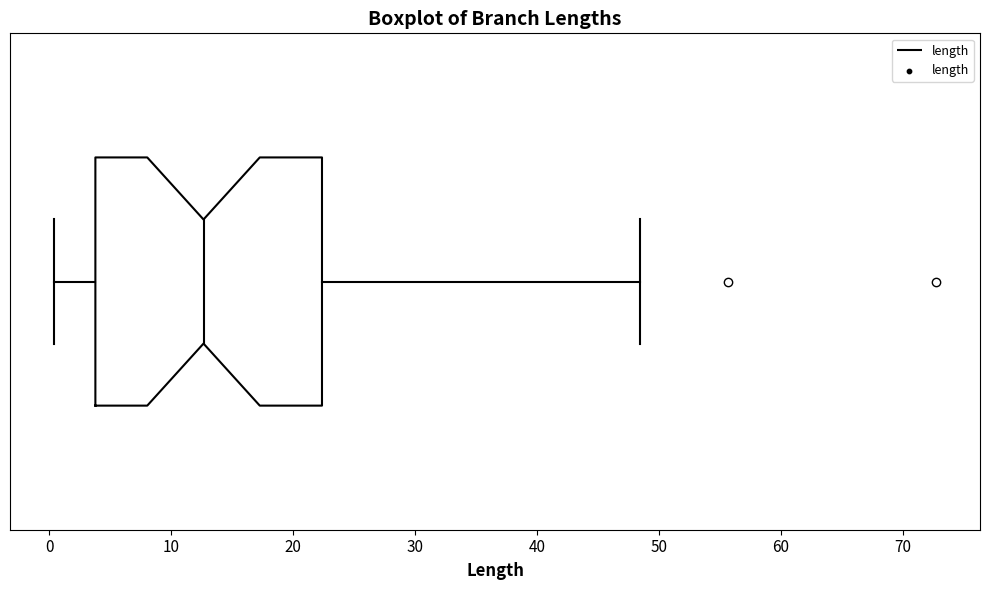

Where does the median line of the box sit on the x-axis? The values are not printed on the chart, so give them approximately, as read against the axis.

13